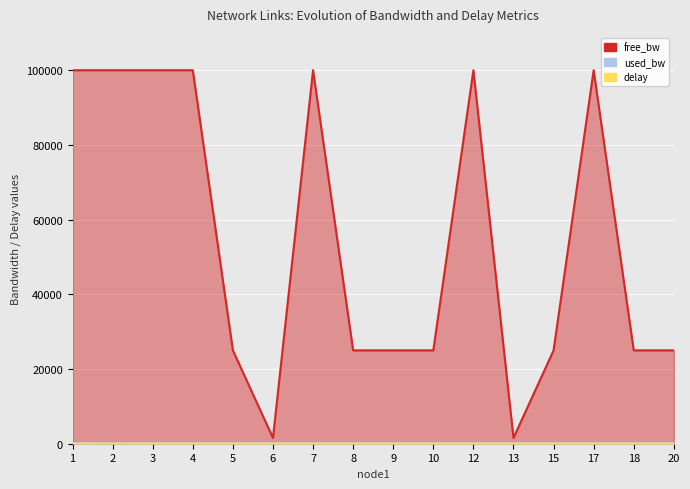

Reading left to right, what are all the values shown in this chart?

free_bw: 1=99999.8	2=99999.9	3=99999.8	4=99999.8	5=24999.8	6=1549.8	7=99999.8	8=24999.8	9=24999.8	10=24999.8	12=99999.8	13=1549.8	15=24999.8	17=99999.8	18=24999.8	20=24999.8
used_bw: 1=192.0	2=144.0	3=192.1	4=192.0	5=192.0	6=192.0	7=192.0	8=192.0	9=192.0	10=192.0	12=191.9	13=192.1	15=192.0	17=192.0	18=192.0	20=192.0
delay: 1=1.4	2=1.6	3=1.7	4=2.8	5=1.3	6=1.3	7=1.0	8=2.9	9=2.9	10=1.0	12=0.9	13=1.4	15=1.0	17=1.1	18=2.2	20=1.3